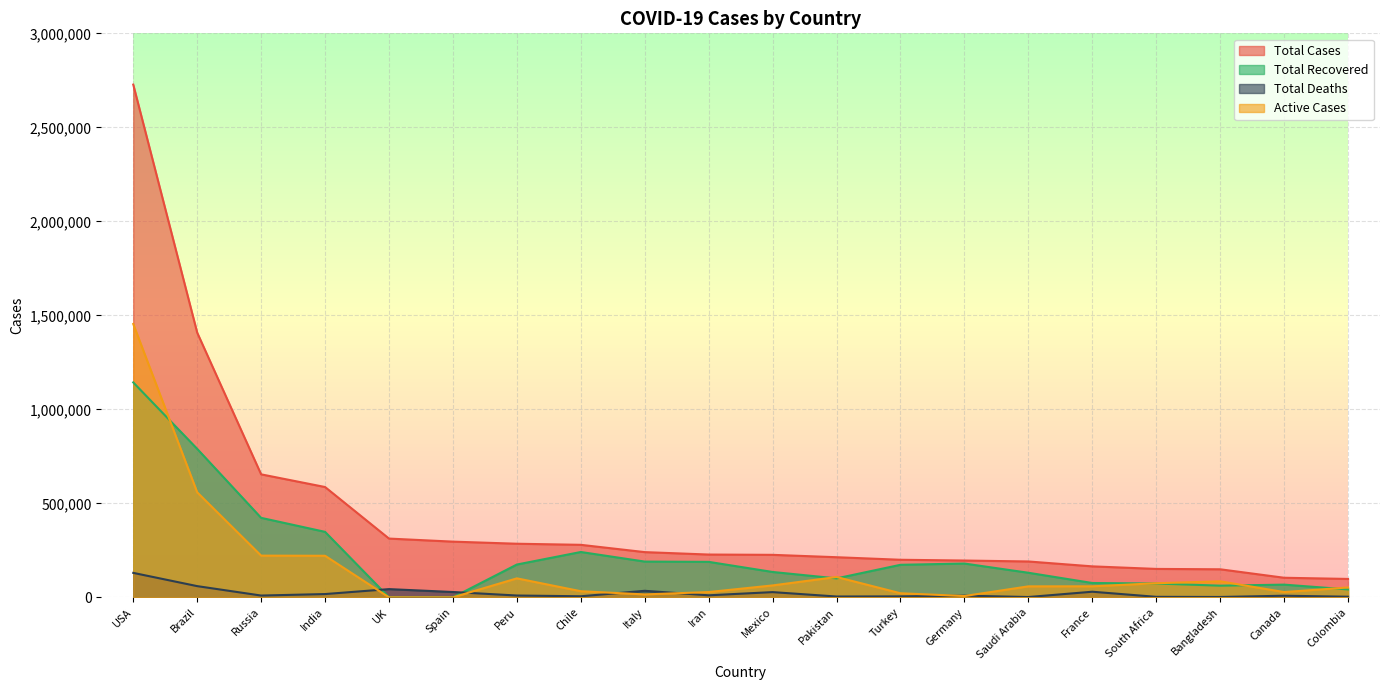

In Total Deaths, how many points are lower than both neighbors (excluding endpoints)?

6